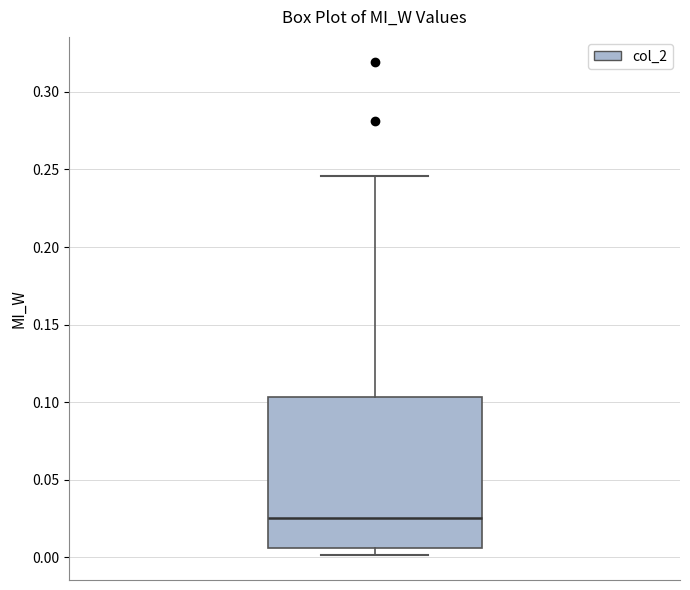

Transcribe this box plot: give where the median line is, the range the box spans, and where the two whiskers end, as read against the y-axis. The values are not printed on the chart, so give them approximately, as read against the axis.

median 0.025, box 0.005 to 0.105, whiskers 0.000 to 0.245